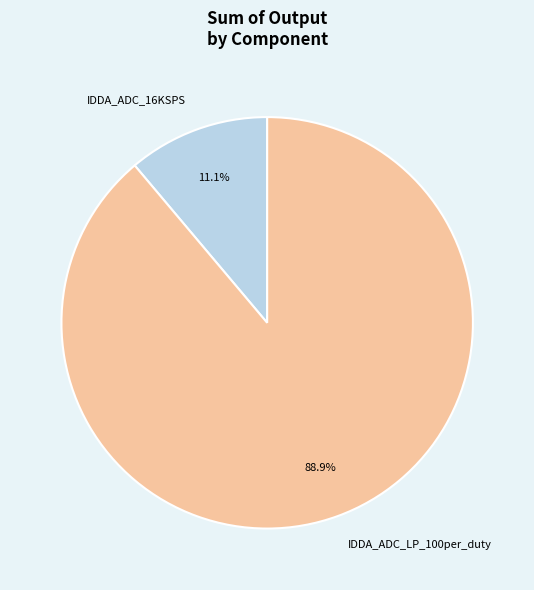

The IDDA_ADC_LP_100per_duty slice represents 89% of the pie. True or false?

True